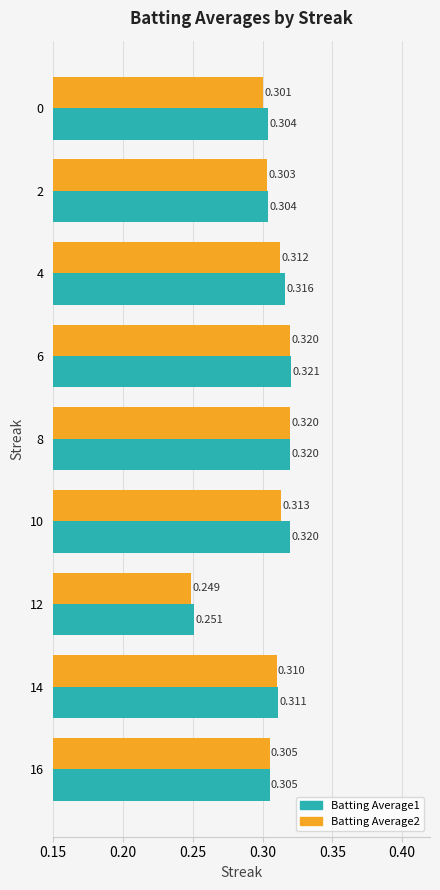

Is the value of Batting Average2 at 8 greater than the value of Batting Average1 at 2?

Yes